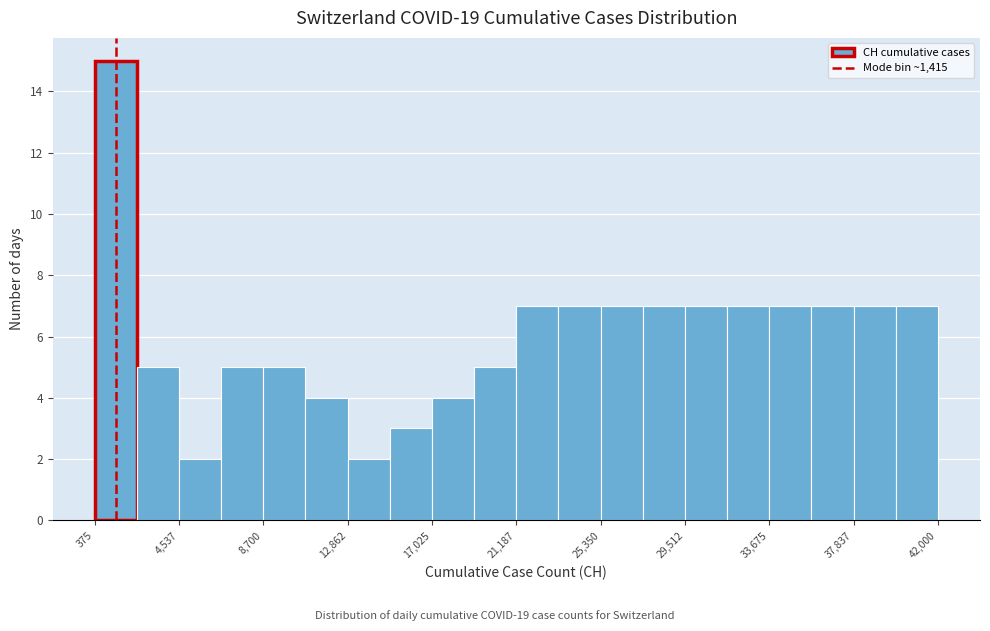

Reading left to right, transcribe this chart: for each bar, give the range it covers on the x-axis and its height. Neither the bar edges nor the heights are printed on the chart, so give them approximately, as read against the axes.

500 to 2500: 15
2500 to 4500: 5
4500 to 6500: 2
6500 to 8500: 5
8500 to 11000: 5
11000 to 13000: 4
13000 to 15000: 2
15000 to 17000: 3
17000 to 19000: 4
19000 to 21000: 5
21000 to 23500: 7
23500 to 25500: 7
25500 to 27500: 7
27500 to 29500: 7
29500 to 31500: 7
31500 to 33500: 7
33500 to 36000: 7
36000 to 38000: 7
38000 to 40000: 7
40000 to 42000: 7